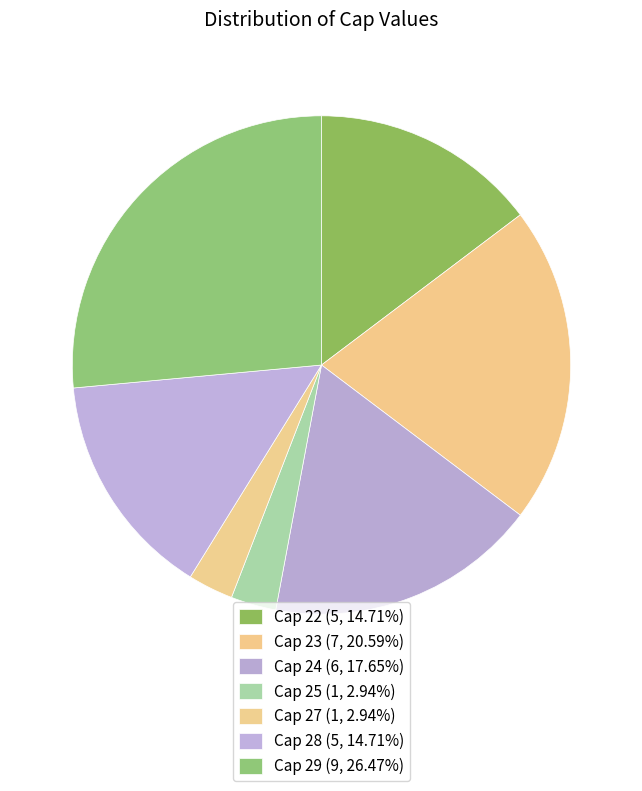

Is there any slice that represents more than half of the pie?

No